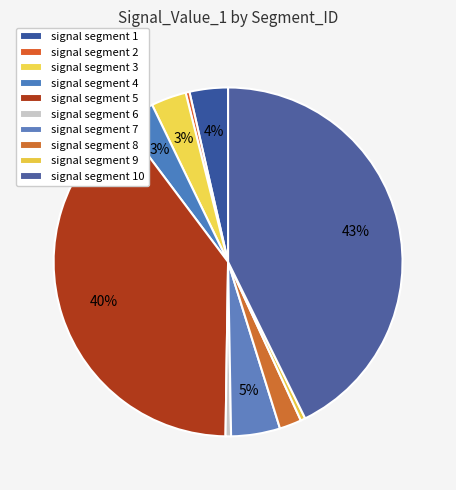

Is it true that signal segment 3 is 1% of the pie?

False